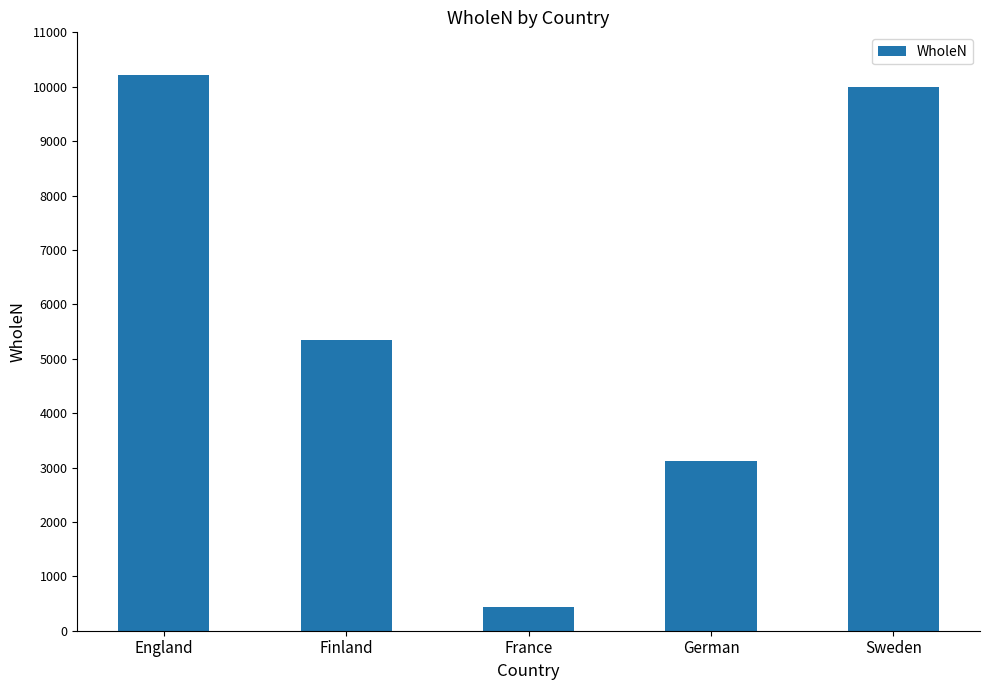

What is the greatest value displayed?

10212